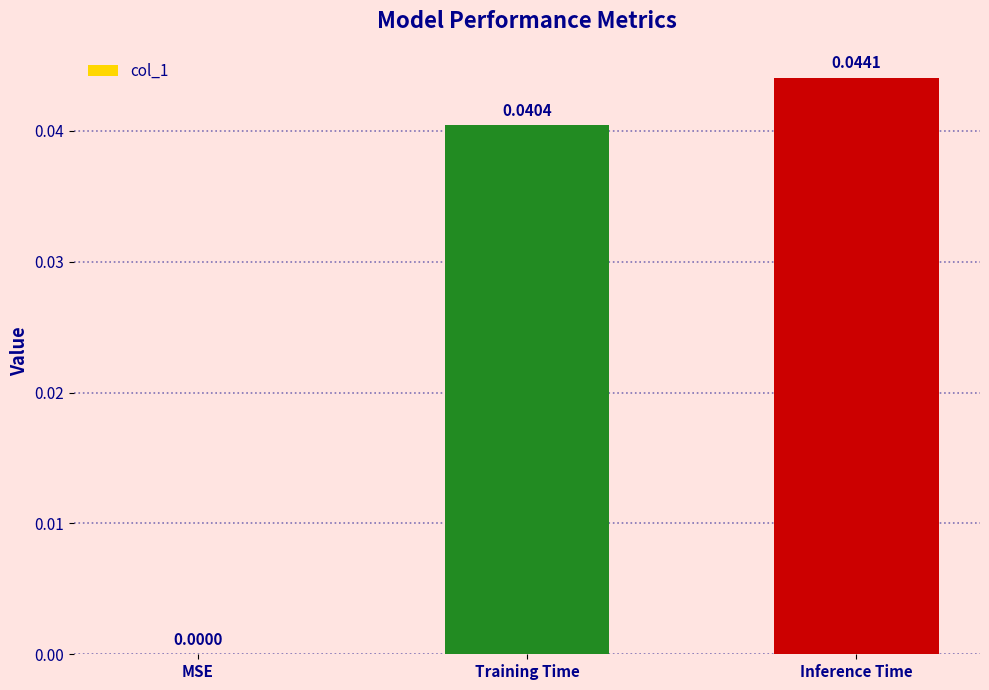

Where is the data nearest to the value 0?

MSE